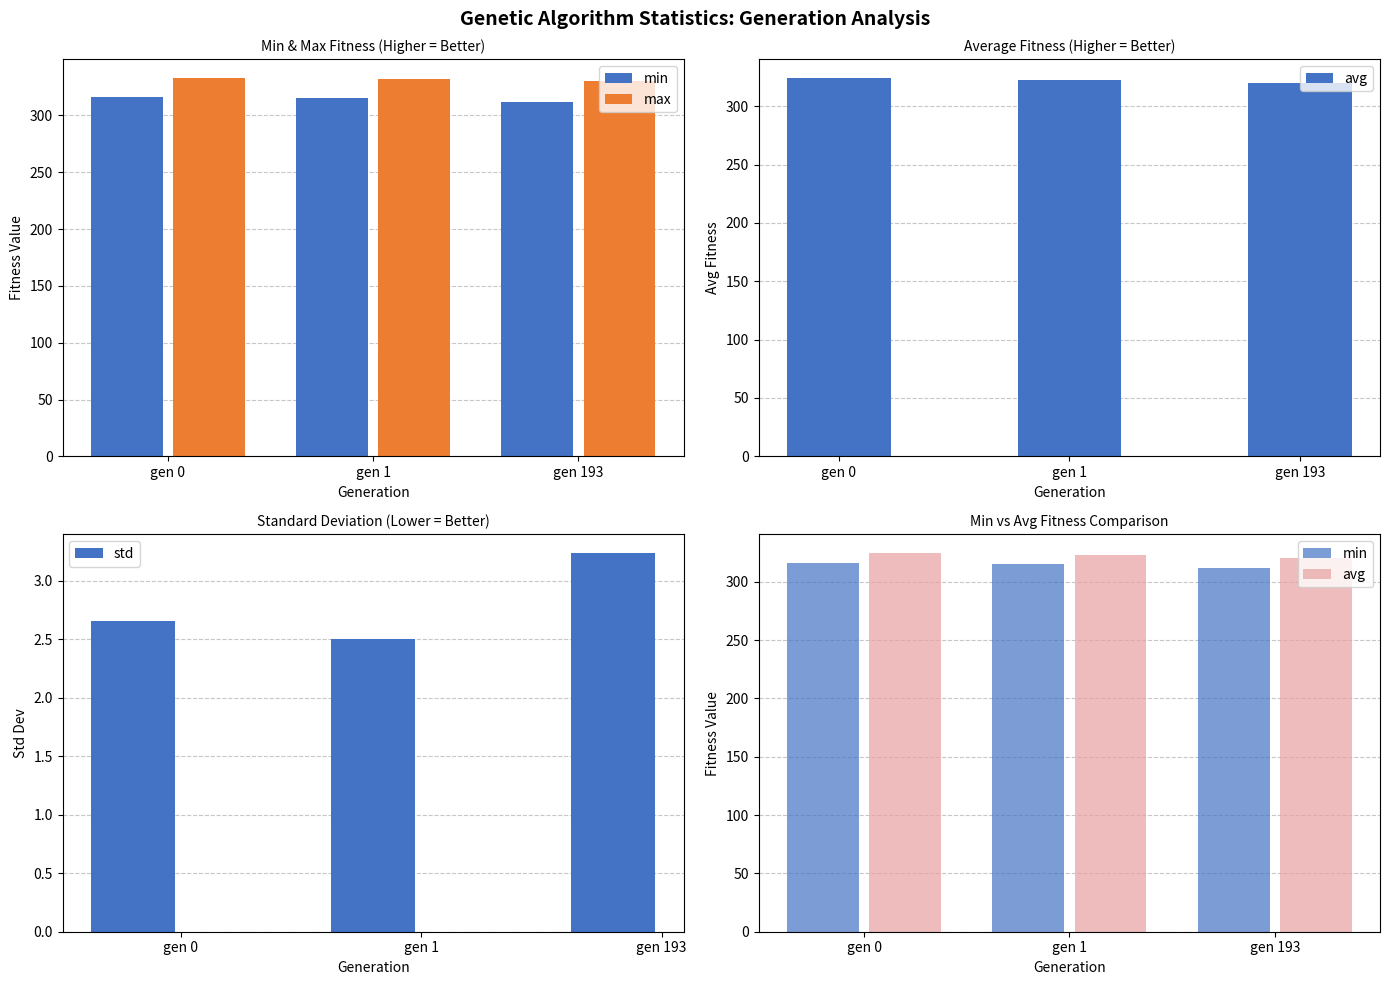

What is the minimum value for min?

311.5